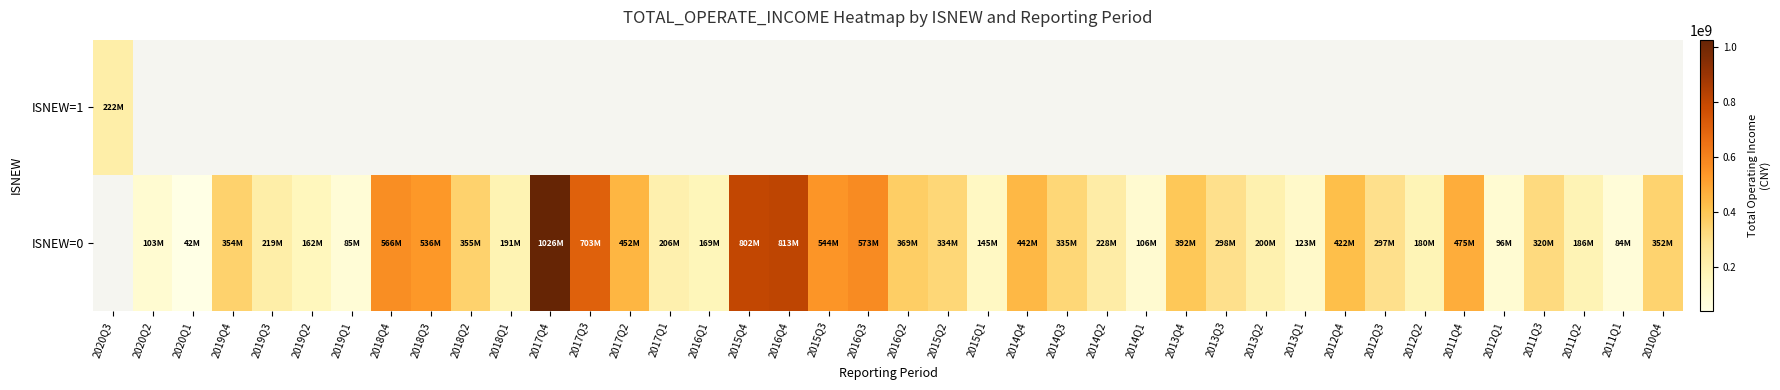

How many data points does each series have?

40